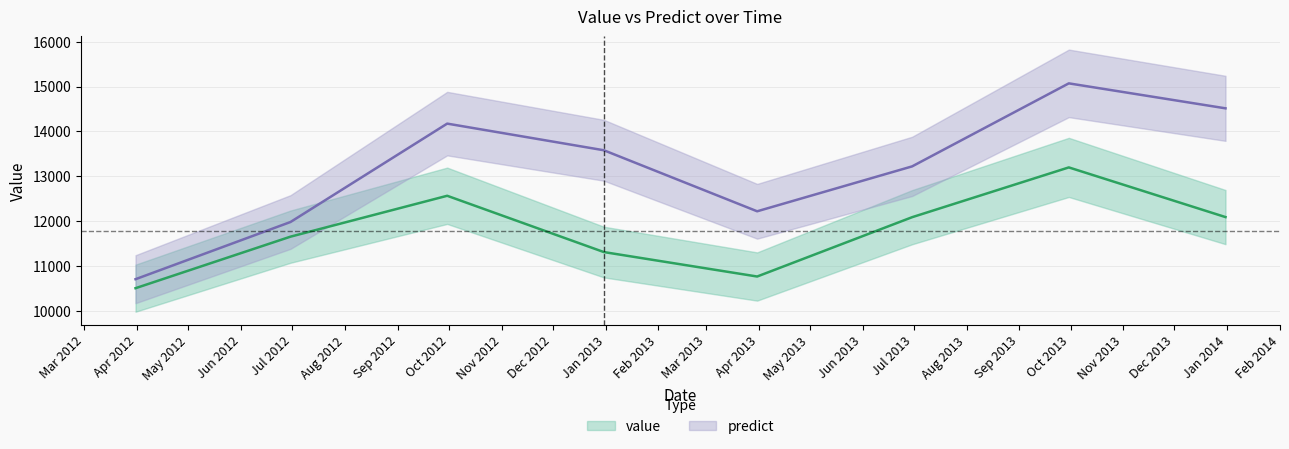

How many data points does each series have?

8